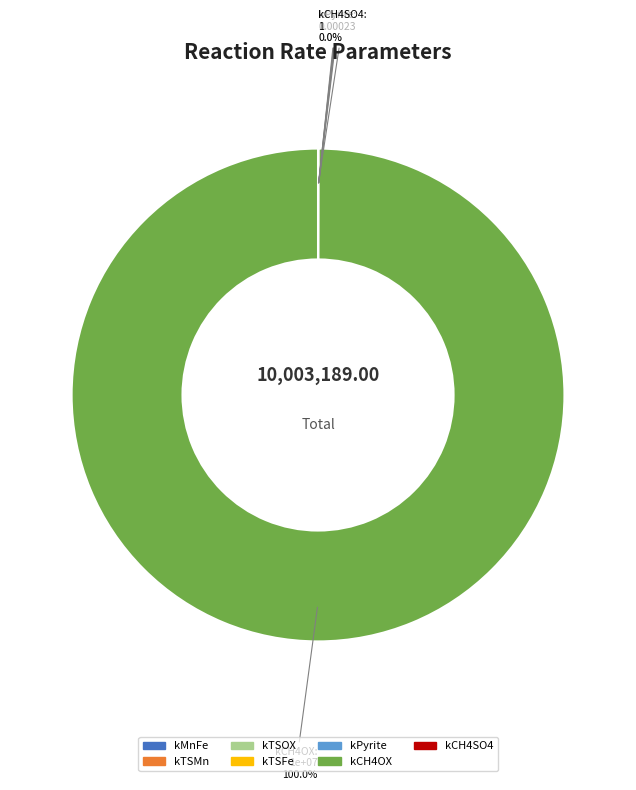

To the nearest percent, what is the average slice percentage?

14%